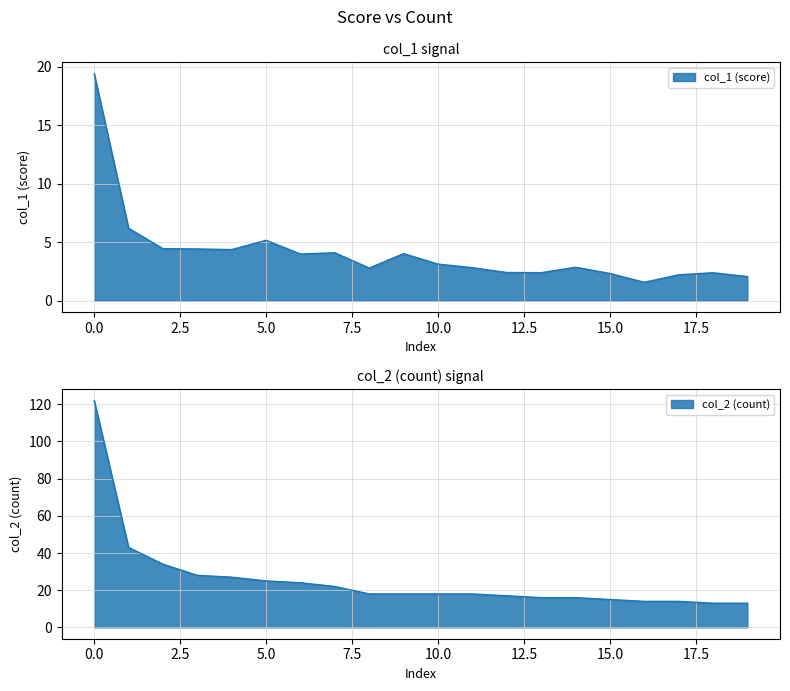

What is the value of the 2nd point from the left?

6.2